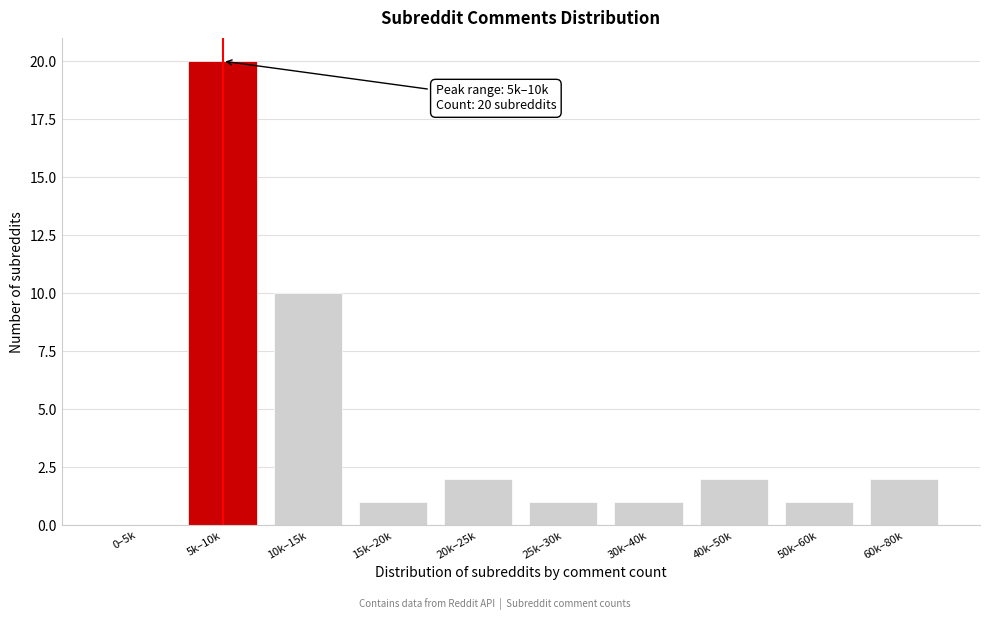

Reading left to right, list all the values displayed in this chart.

0–5k=0	5k–10k=20	10k–15k=10	15k–20k=1	20k–25k=2	25k–30k=1	30k–40k=1	40k–50k=2	50k–60k=1	60k–80k=2